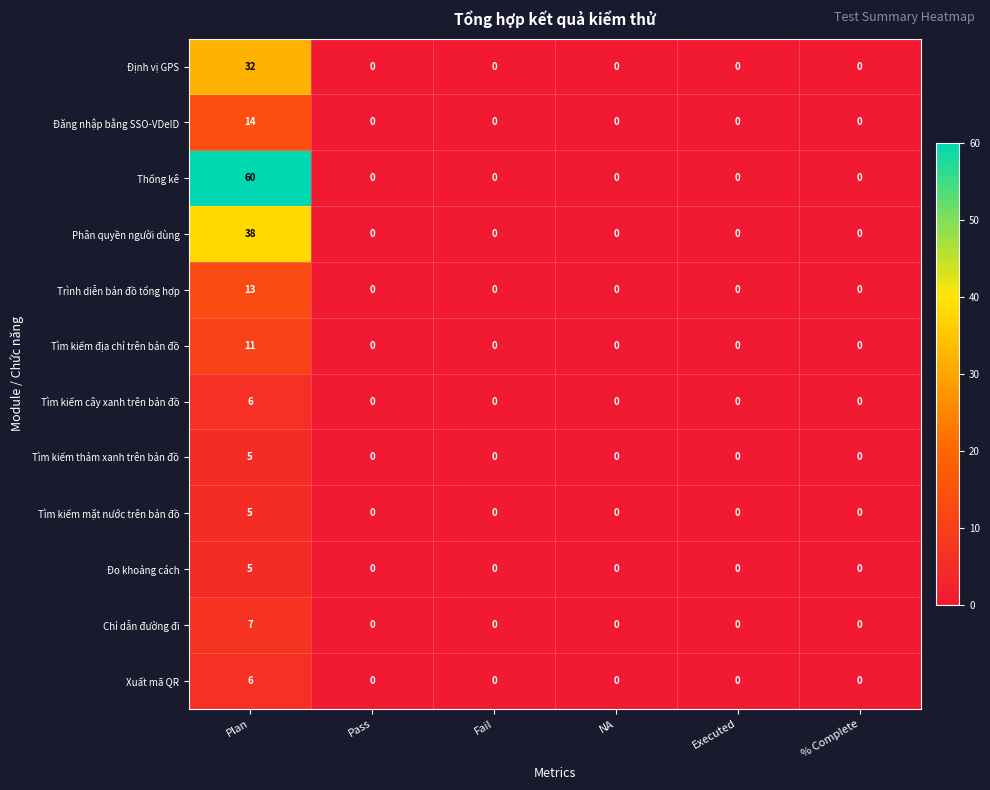

Which series has the widest spread of values?

Thống kê